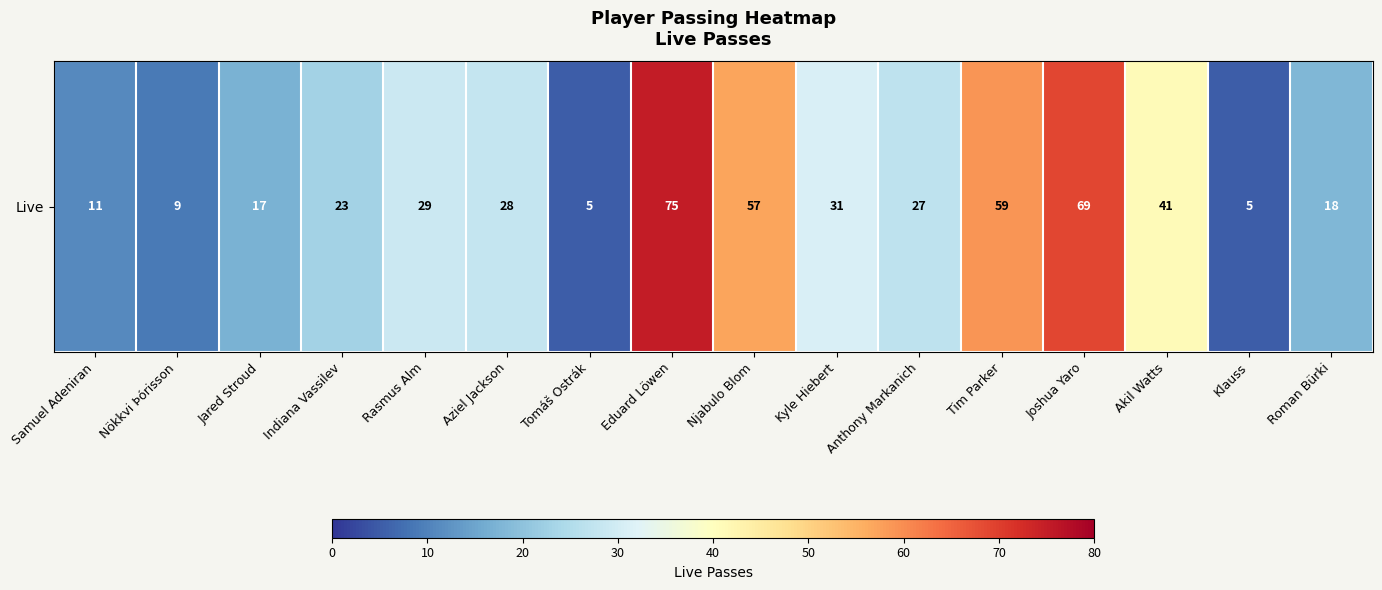

What is the difference between the maximum and second lowest values?

70